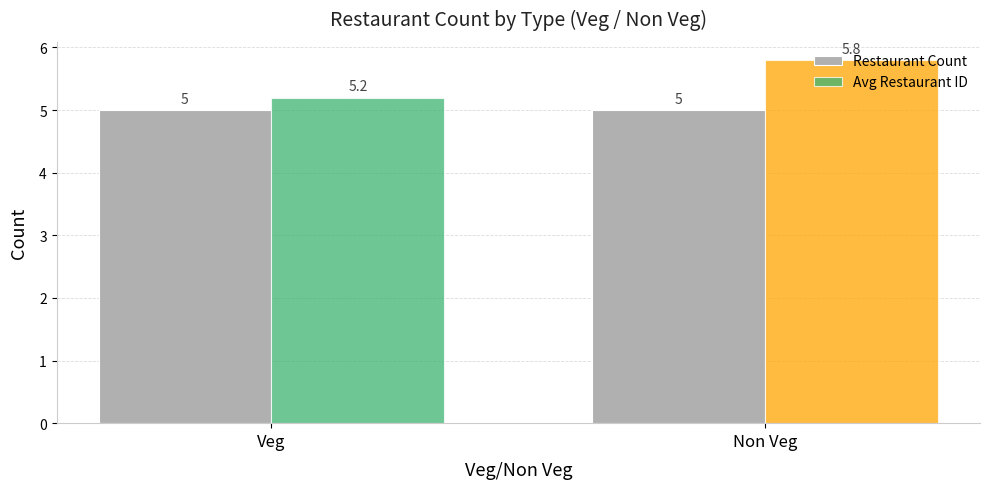

Rank the categories by Avg Restaurant ID value from lowest to highest.

Veg, Non Veg